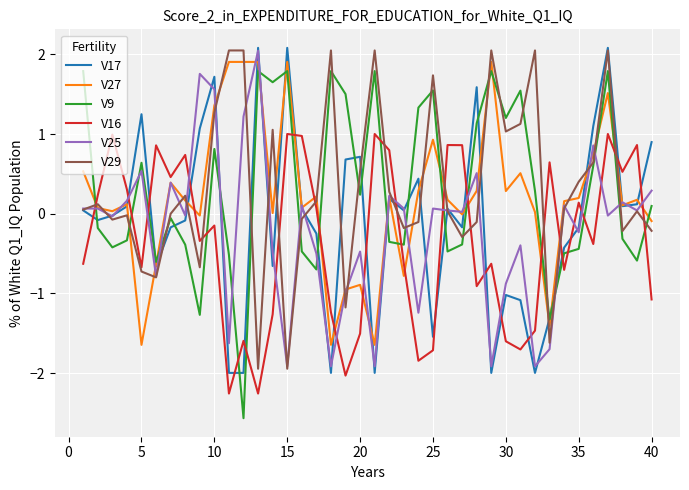

Which series ends up on top after the final intersection of V29 and V16?

V29